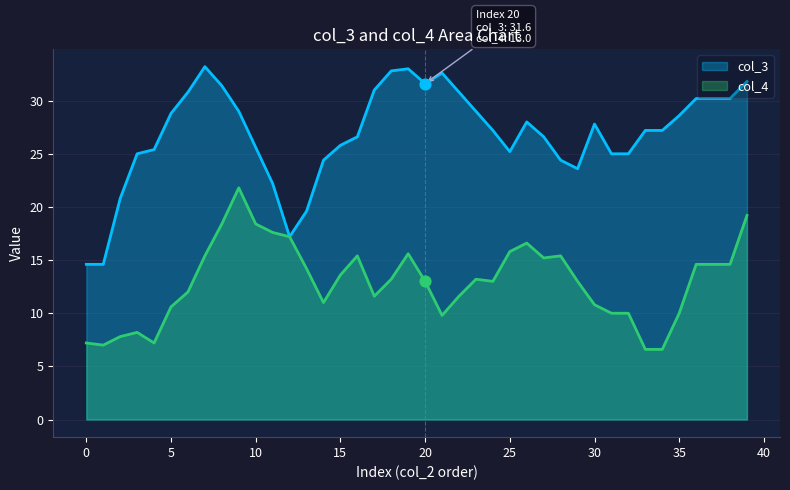

Which series has the largest total across all categories?

col_3